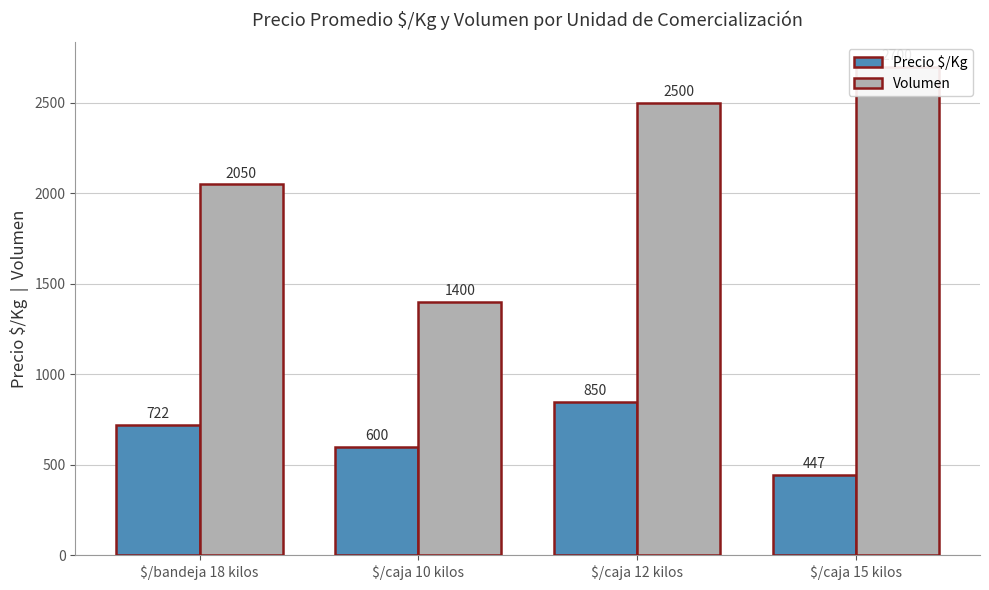

The Precio $/Kg series shows 1164 at $/caja 12 kilos. True or false?

False